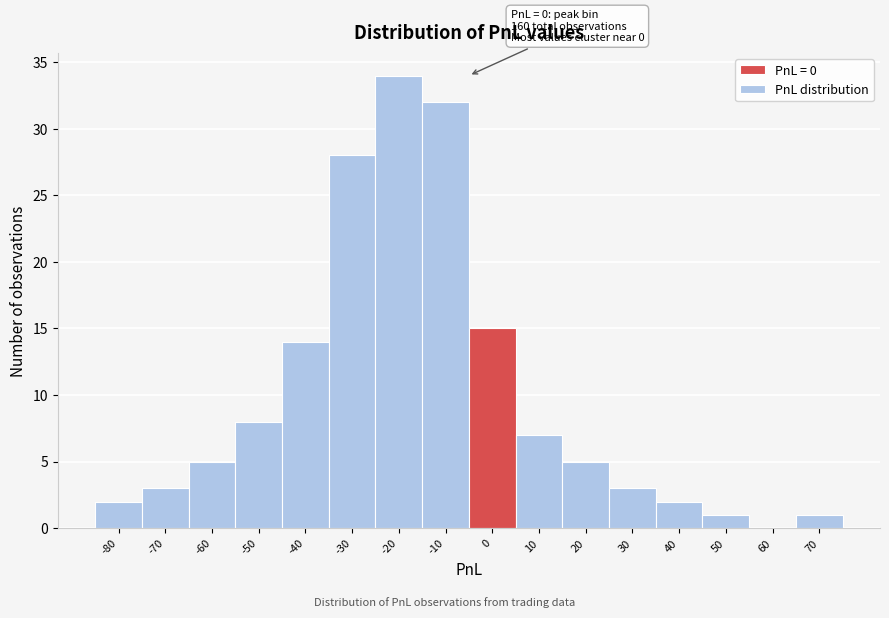

Reading right to left, transcribe all the data shown in this chart.

70=1	60=0	50=1	40=2	30=3	20=5	10=7	0=15	-10=32	-20=34	-30=28	-40=14	-50=8	-60=5	-70=3	-80=2